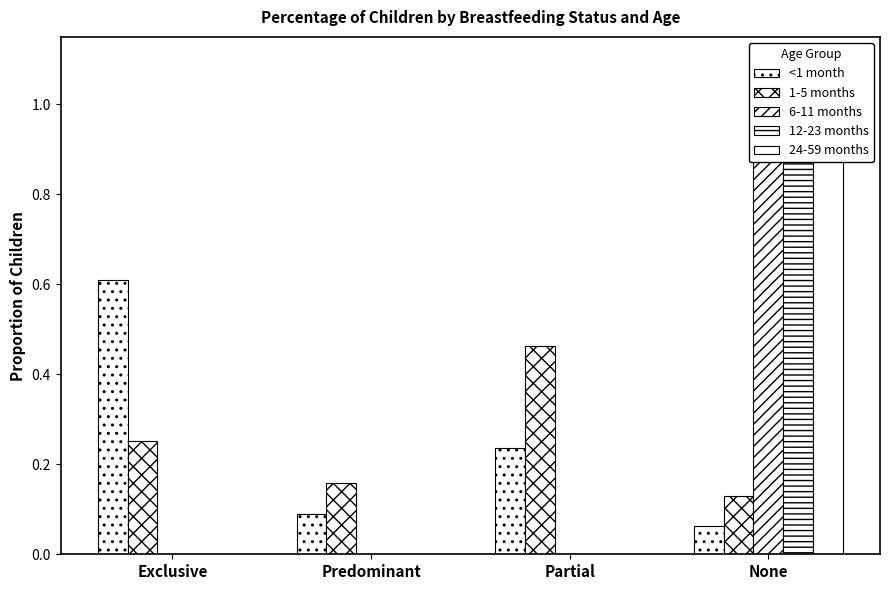

What position from the left is Predominant?

2